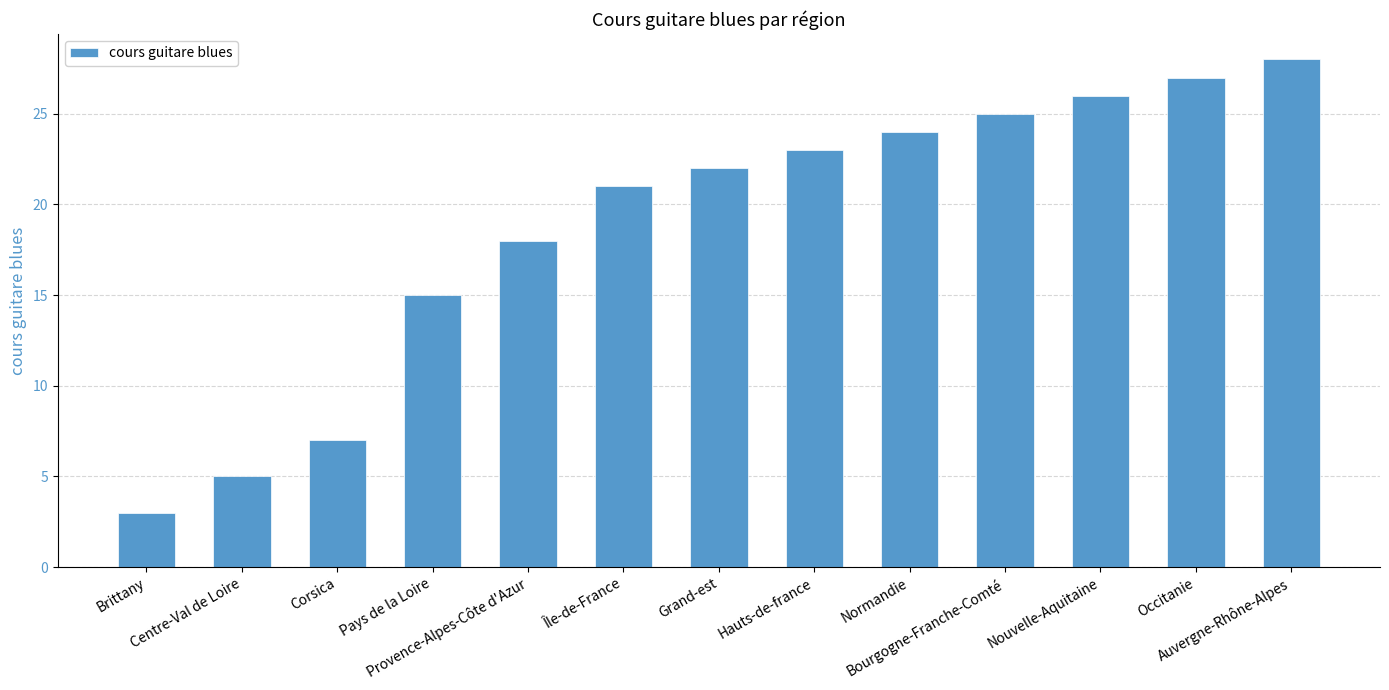

How many bars are there in total?

13